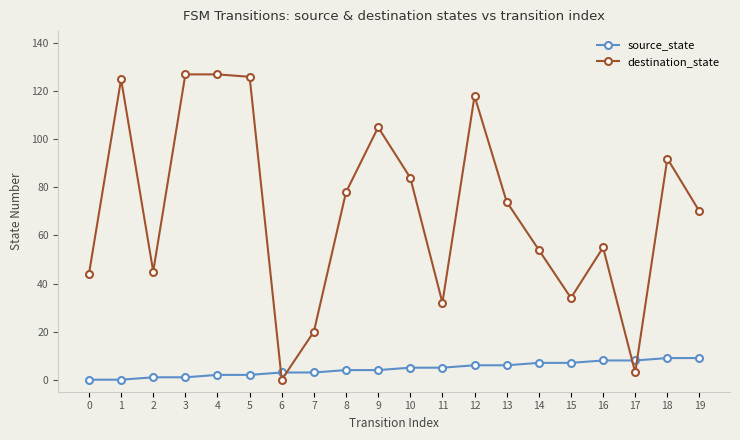

At which label does destination_state first exceed 74?

1